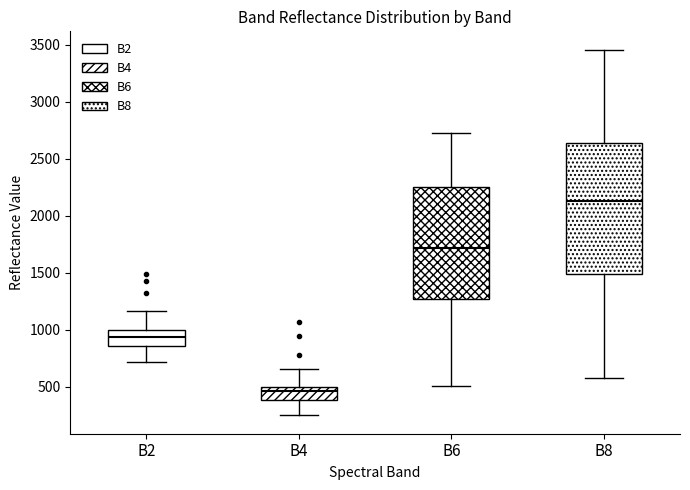

Reading left to right, read every box against the y-axis: the position of its median line, the range the box covers, and the ends of its whiskers. The values are not printed on the chart, so give them approximately, as read against the axis.

B2: median 950, box 850 to 1000, whiskers 700 to 1150
B4: median 450, box 400 to 500, whiskers 250 to 650
B6: median 1700, box 1250 to 2250, whiskers 500 to 2750
B8: median 2150, box 1500 to 2650, whiskers 600 to 3450